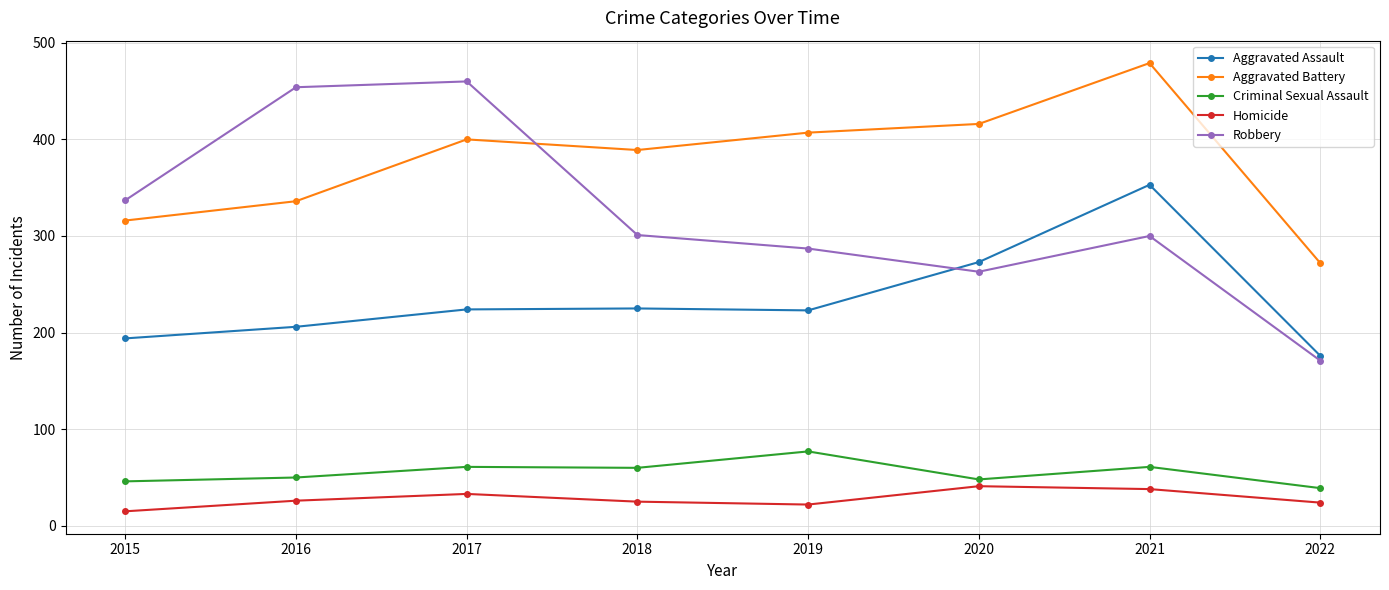

At which category is the sum across all series the highest?

2021